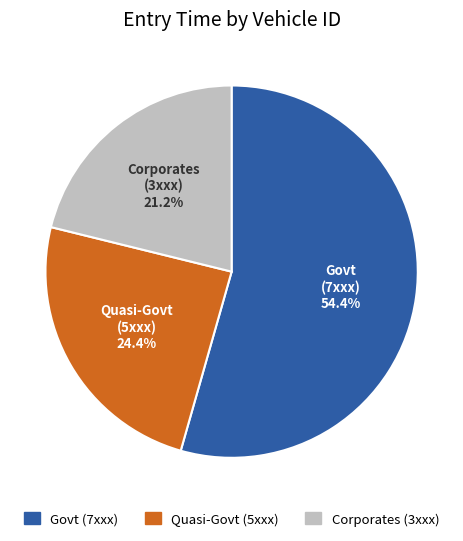

Is there a majority slice in this chart?

Yes